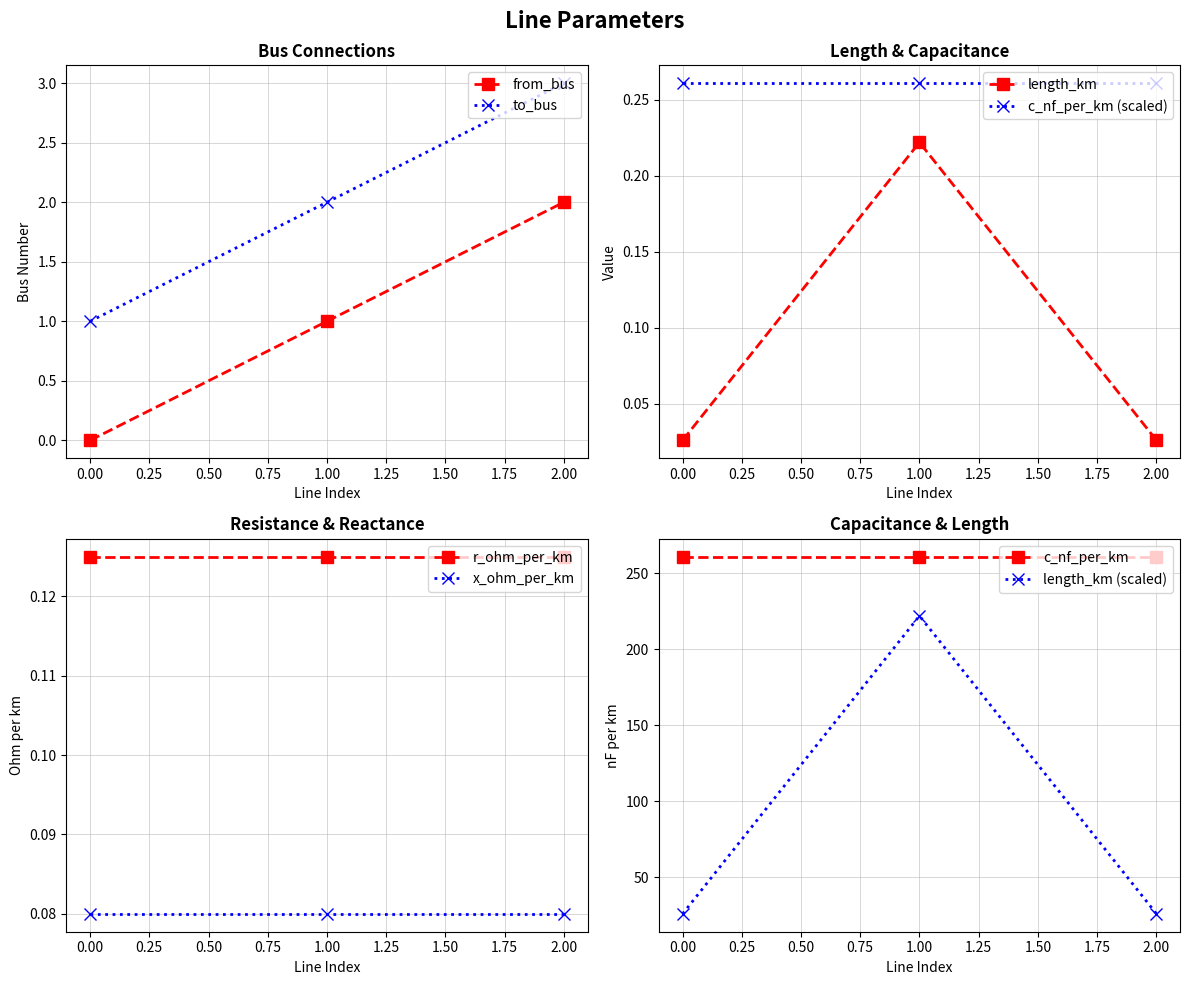

What is the spread (max minus min) of values at 0?

1.0